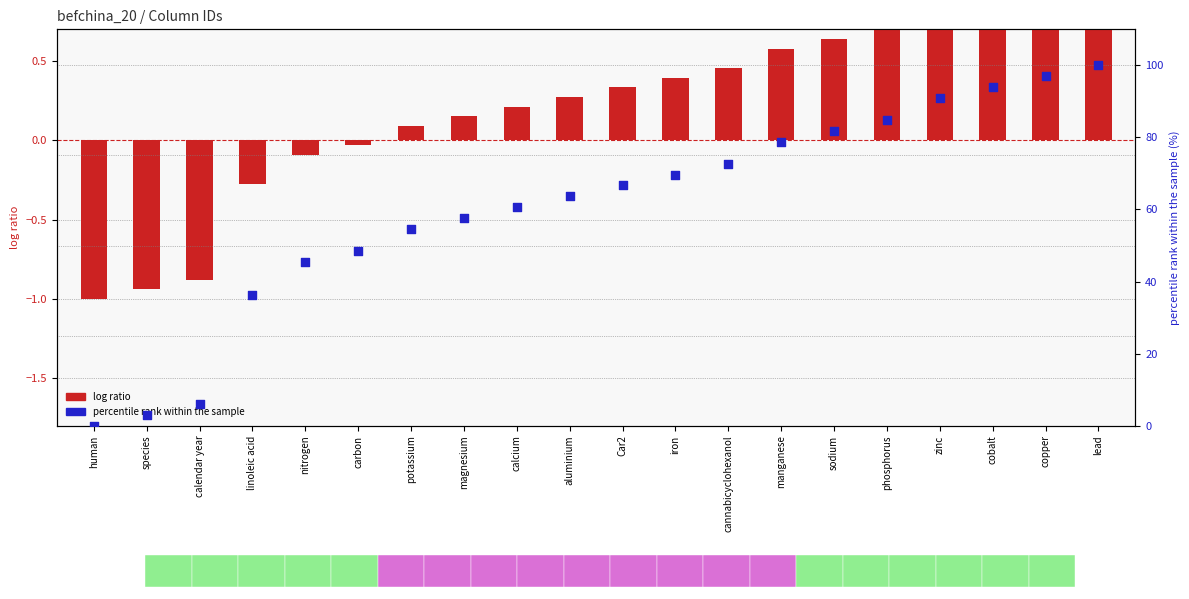

What is the total value across all series at magnesium?

57.7